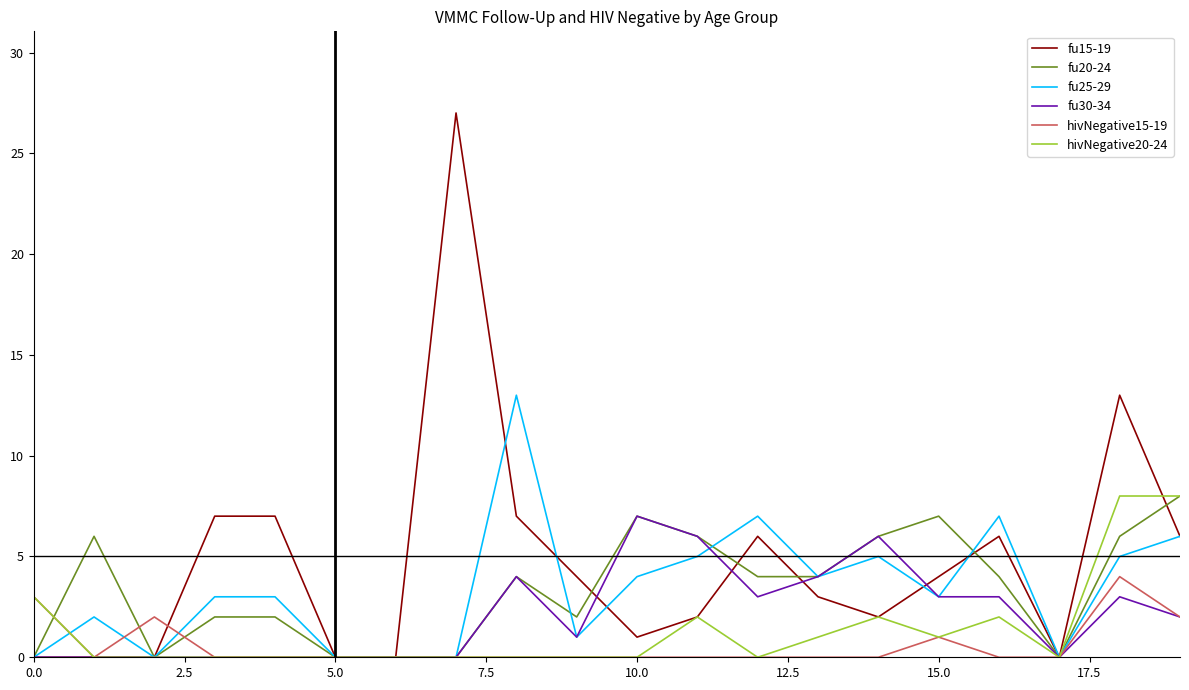

How many values in the fu30-34 series are below 2?

10